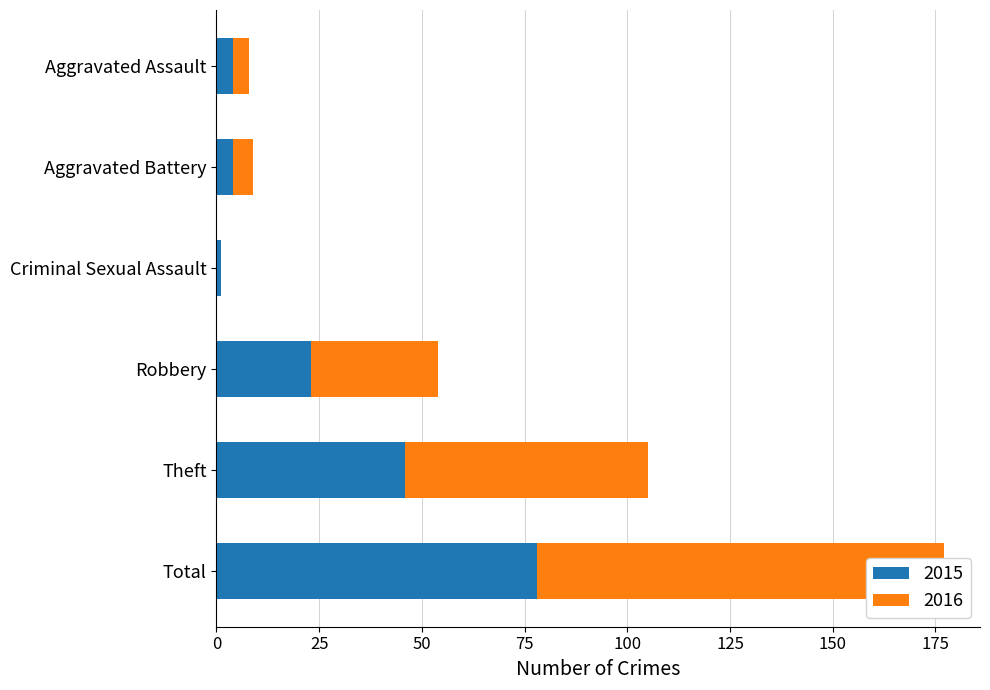

The 2016 series shows 8 at Aggravated Battery. True or false?

False